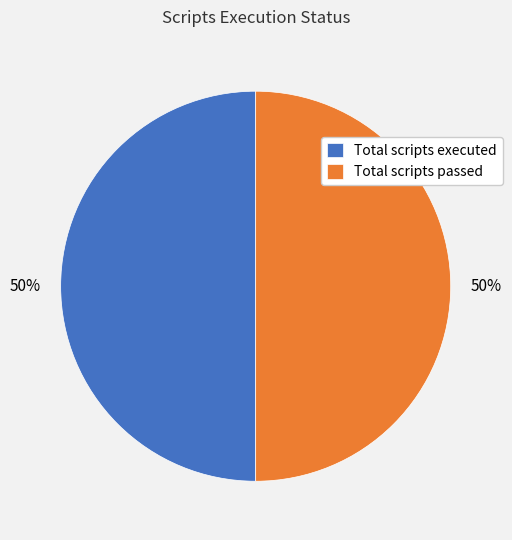

To the nearest percent, what is the average slice percentage?

50%